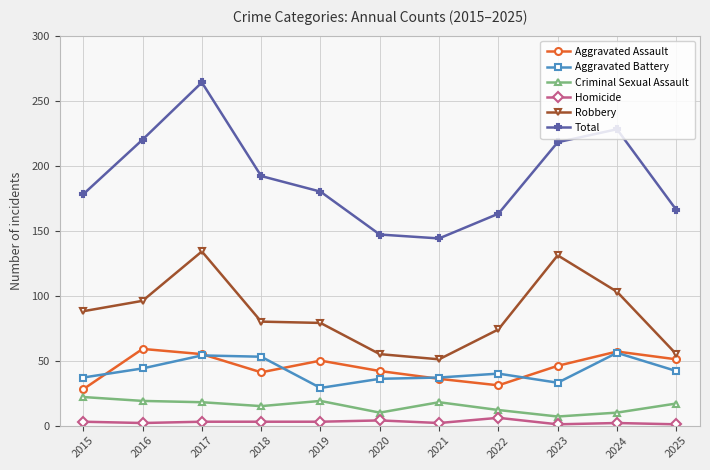

At which category is the sum across all series the highest?

2017